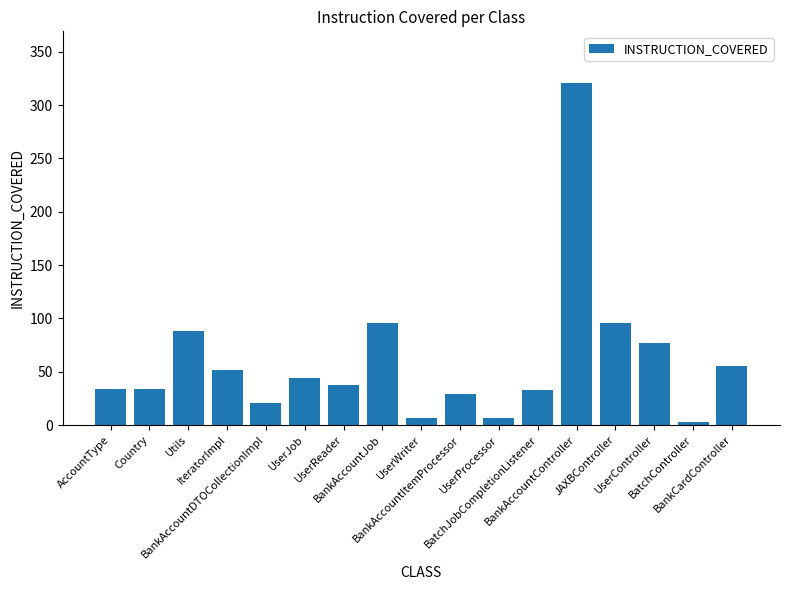

Does the chart contain stacked bars?

No